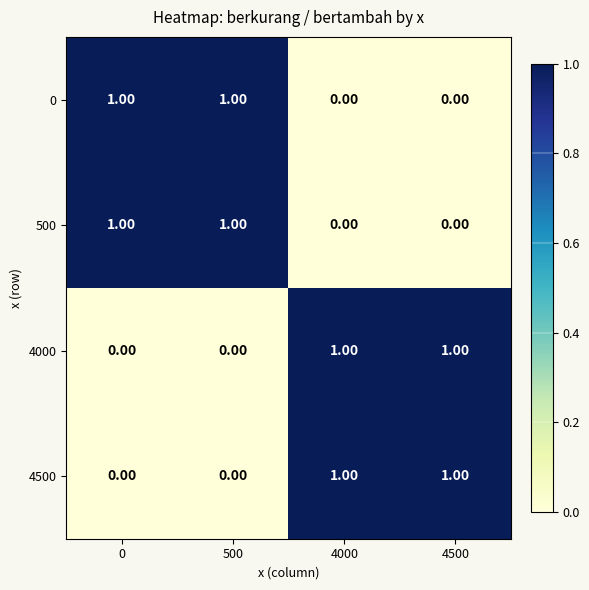

What is the total value across all series at 500?

2